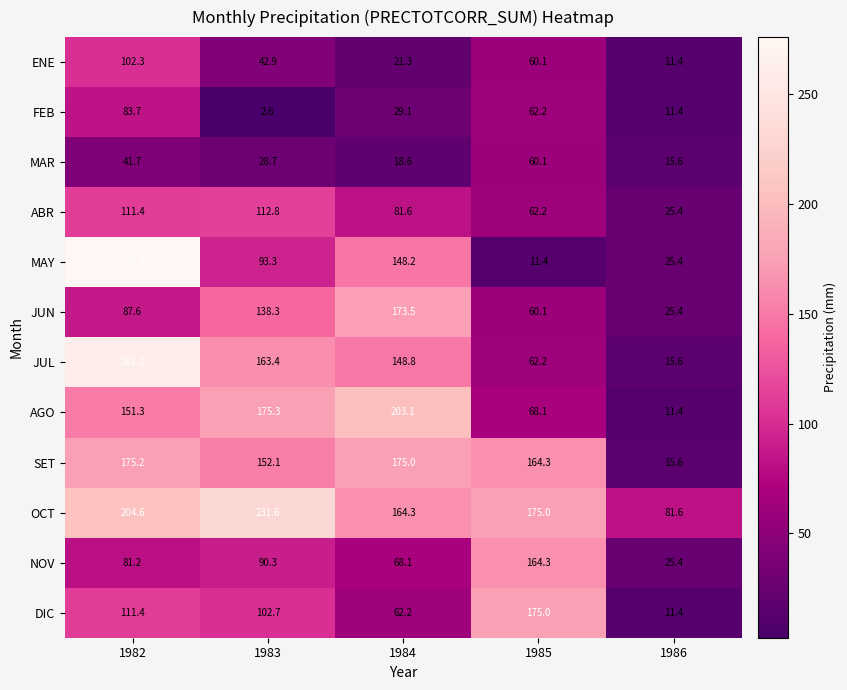

At which category is the sum across all series the highest?

1982